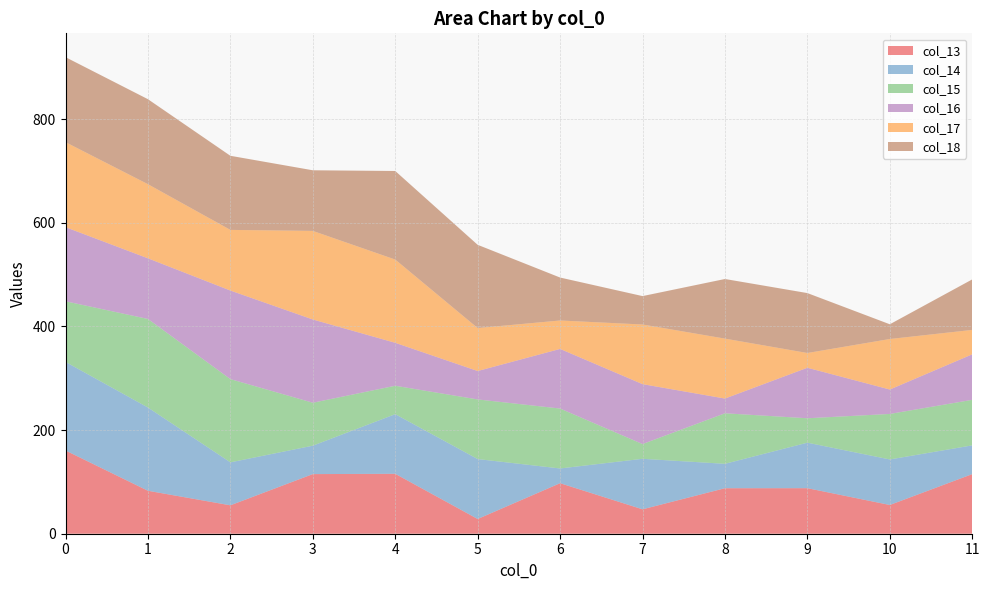

Reading left to right, transcribe all the data shown in this chart.

col_13: 160.6	82.9	54.8	115.0	115.6	28.4	97.5	47.1	87.8	87.9	55.4	115.0
col_14: 170.9	160.6	82.9	54.8	115.0	115.6	28.4	97.5	47.1	87.8	87.9	55.4
col_15: 117.0	170.9	160.6	82.9	54.8	115.0	115.6	28.4	97.5	47.1	87.8	87.9
col_16: 143.0	117.0	170.9	160.6	82.9	54.8	115.0	115.6	28.4	97.5	47.1	87.8
col_17: 164.0	143.0	117.0	170.9	160.6	82.9	54.8	115.0	115.6	28.4	97.5	47.1
col_18: 164.0	164.0	143.0	117.0	170.9	160.6	82.9	54.8	115.0	115.6	28.4	97.5